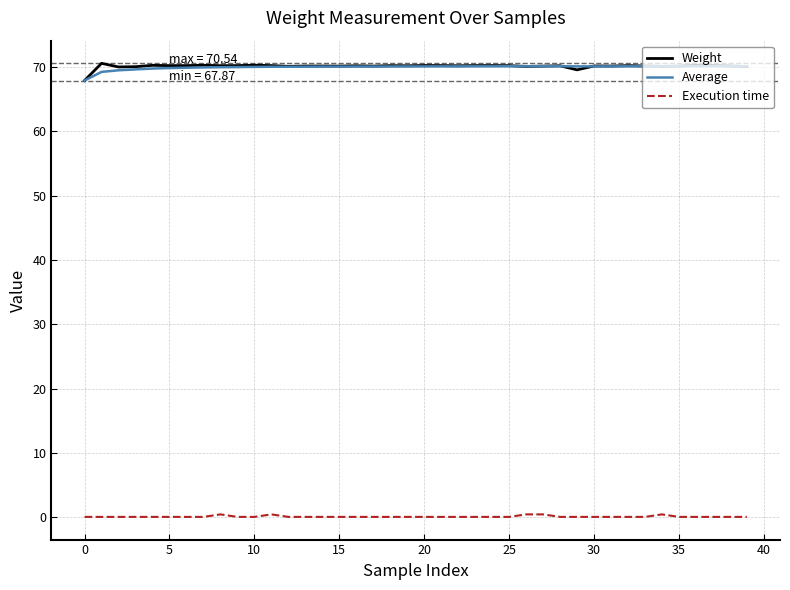

What is the greatest value displayed?

70.5